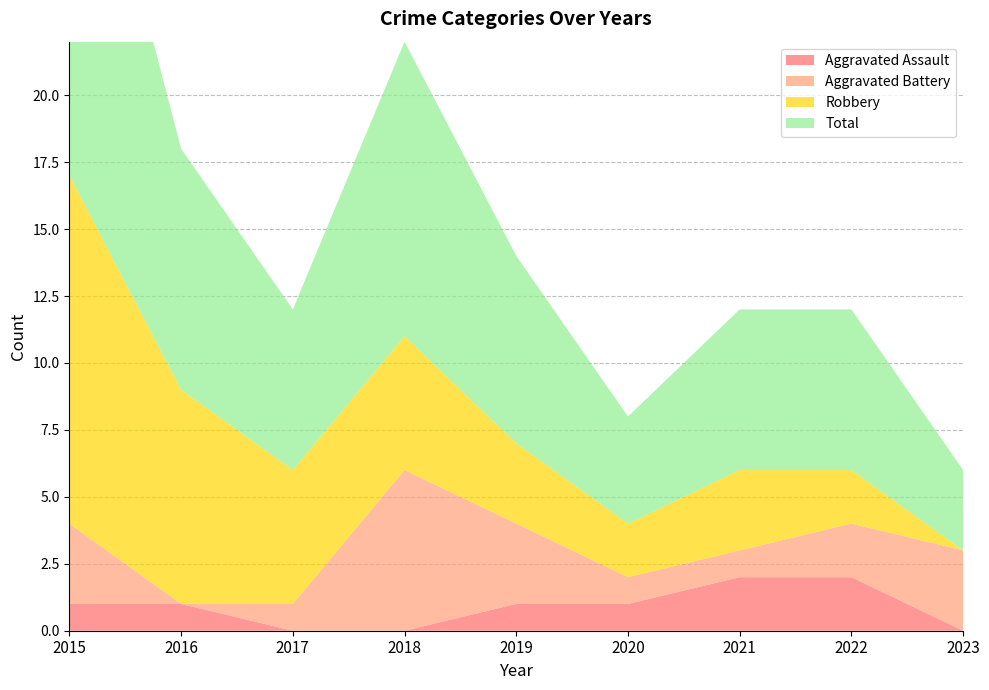

Reading left to right, transcribe all the data shown in this chart.

Aggravated Assault: 2015=1	2016=1	2017=0	2018=0	2019=1	2020=1	2021=2	2022=2	2023=0
Aggravated Battery: 2015=3	2016=0	2017=1	2018=6	2019=3	2020=1	2021=1	2022=2	2023=3
Robbery: 2015=13	2016=8	2017=5	2018=5	2019=3	2020=2	2021=3	2022=2	2023=0
Total: 2015=17	2016=9	2017=6	2018=11	2019=7	2020=4	2021=6	2022=6	2023=3